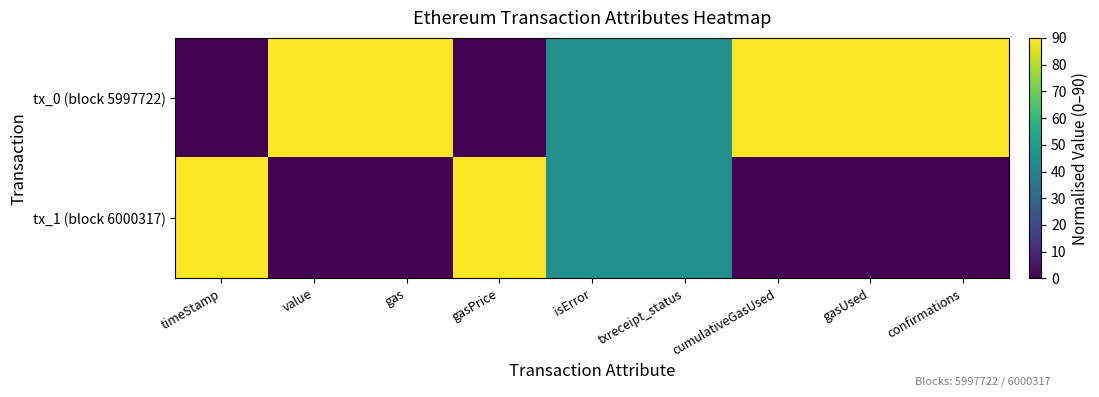

List the series in order of their overall mean, highest first.

tx_0 (block 5997722), tx_1 (block 6000317)